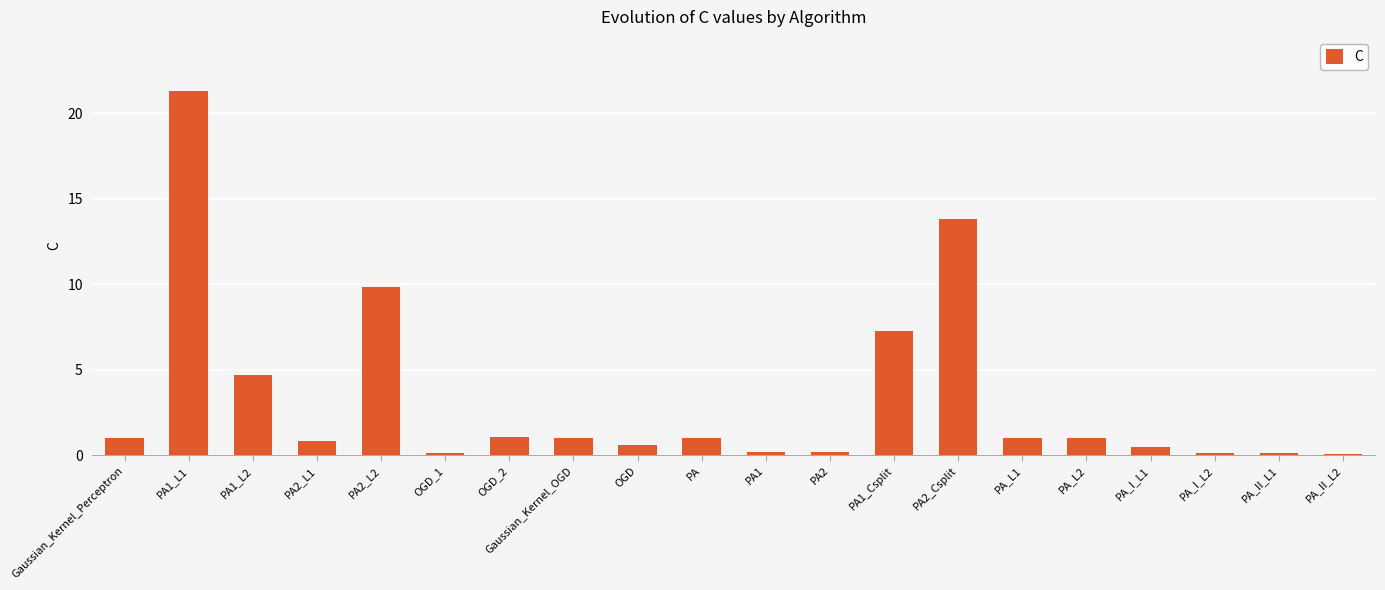

What is the sum of all values?

65.6